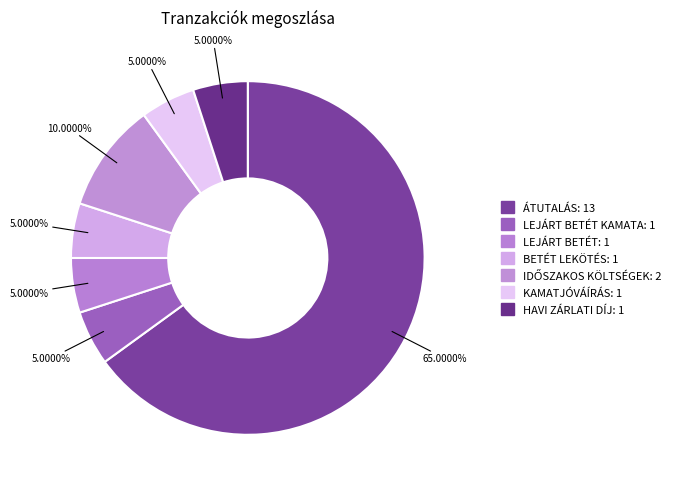

Rank the categories by value from highest to lowest.

ÁTUTALÁS, IDŐSZAKOS KÖLTSÉGEK, LEJÁRT BETÉT KAMATA, LEJÁRT BETÉT, BETÉT LEKÖTÉS, KAMATJÓVÁÍRÁS, HAVI ZÁRLATI DÍJ